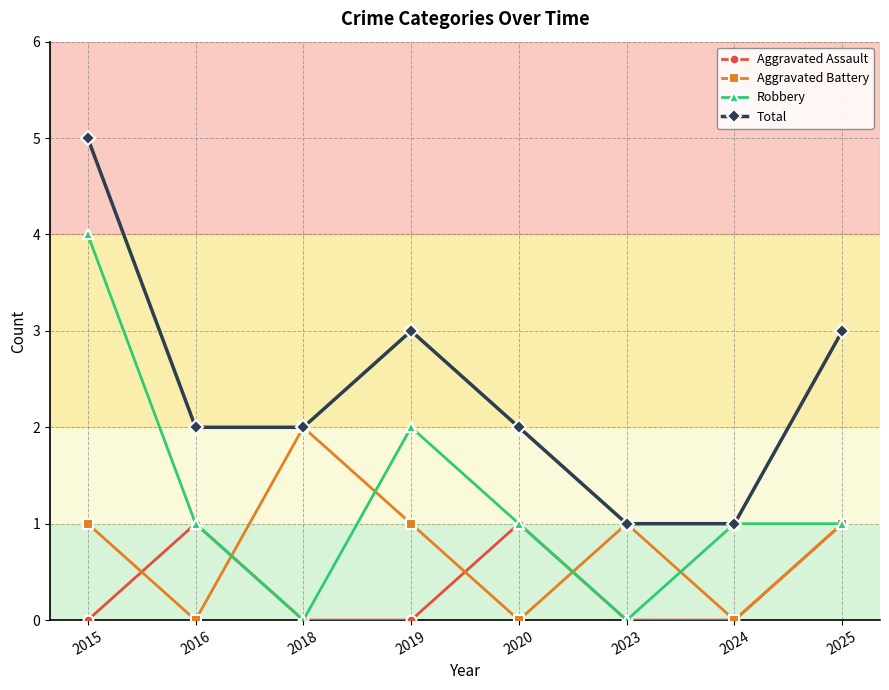

True or false: Aggravated Assault and Total intersect in this chart.

False